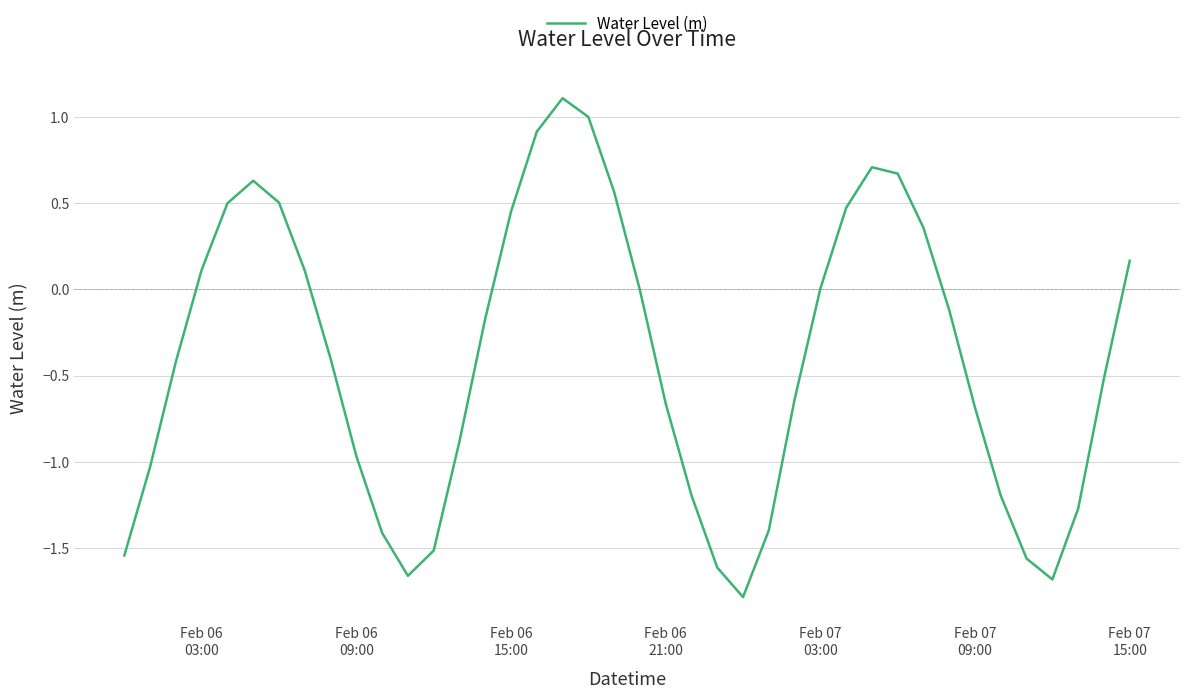

What is the maximum value shown in the chart?

1.1